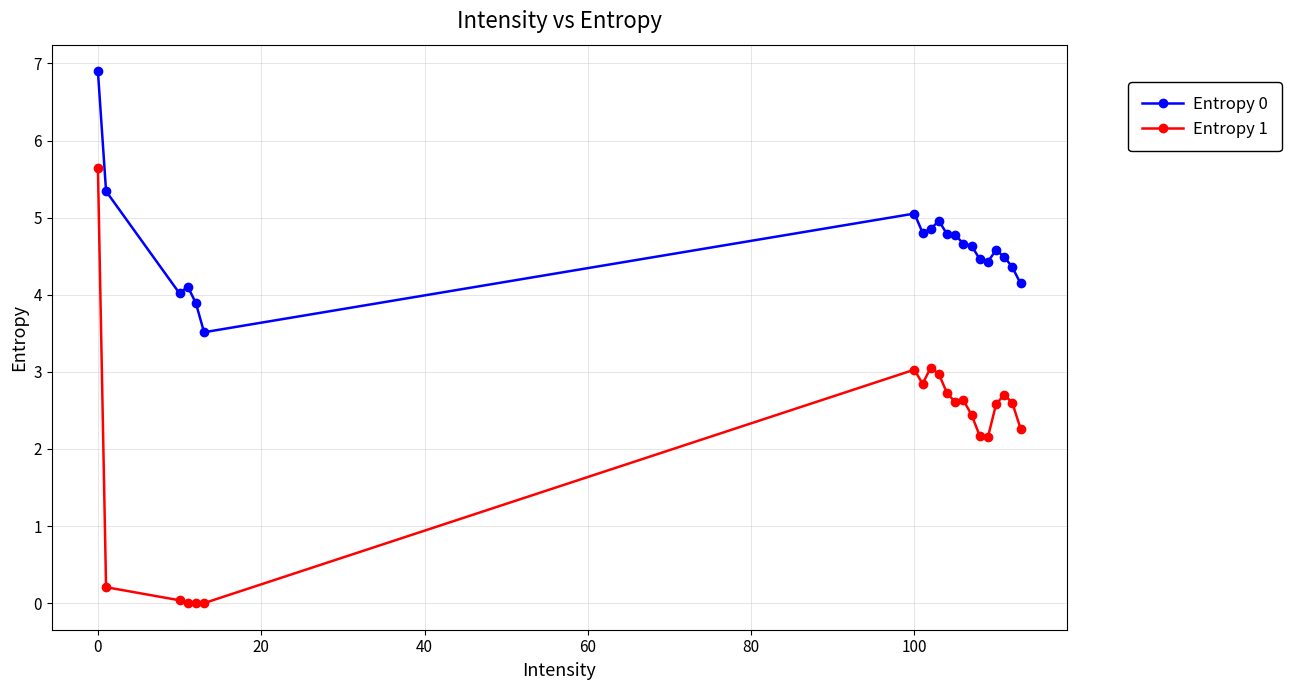

In Entropy 0, how many points are lower than both neighbors (excluding endpoints)?

4